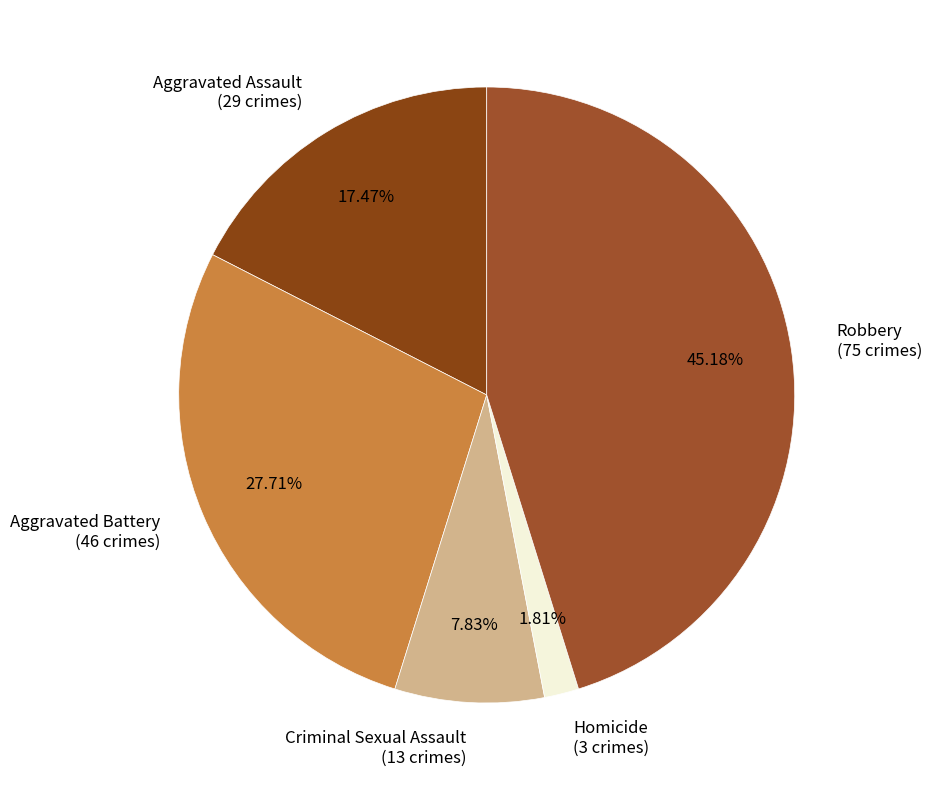

How many slices are in this pie chart?

5